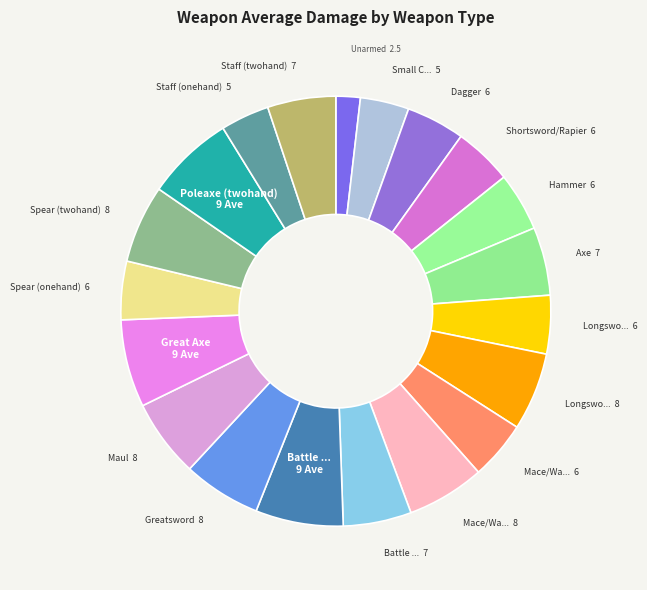

Rank the categories by value from lowest to highest.

Unarmed, Small Club/Improvised, Staff (onehand), Dagger, Shortsword/Rapier, Hammer, Longsword (onehand), Mace/Warhammer (onehand), Spear (onehand), Axe, Battle Axe (onehand), Staff (twohand), Longsword (twohand), Mace/Warhammer (twohand), Greatsword, Maul, Spear (twohand), Battle Axe (twohand), Great Axe, Poleaxe (twohand)